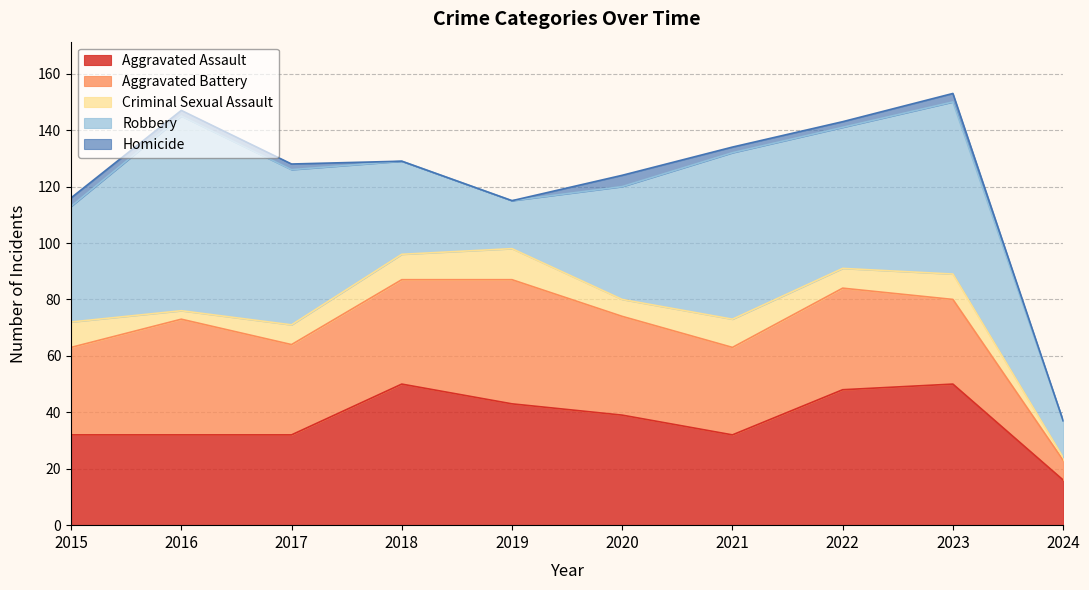

At how many categories does at least one series exceed 17?

9